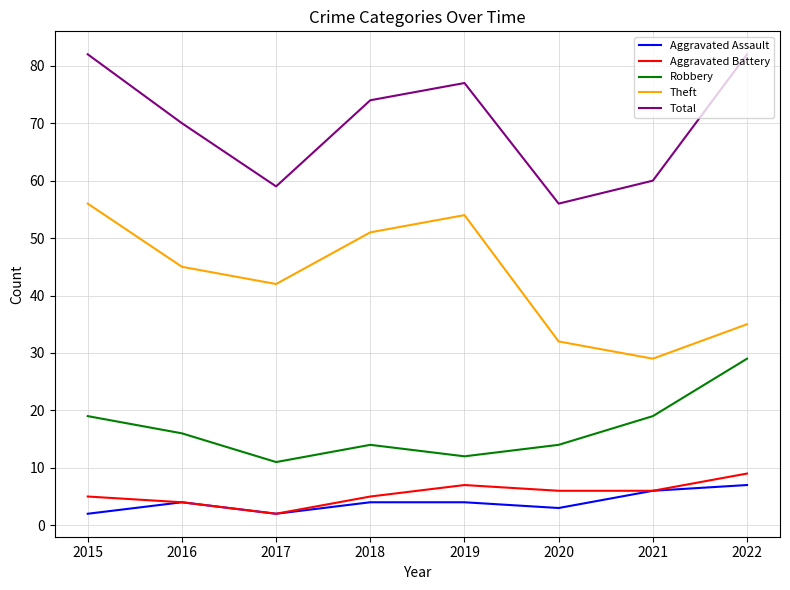

What is the difference between the highest and lowest values at 2018?

70